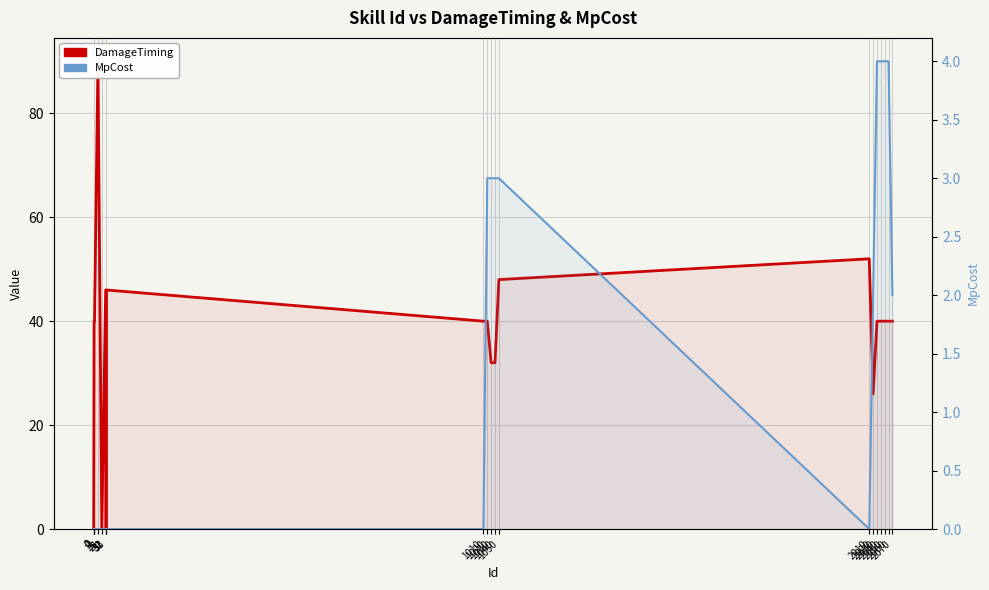

Rank the categories by MpCost value from lowest to highest.

0, 1, 2, 11, 21, 31, 32, 33, 1010, 2010, 2020, 2070, 1020, 1030, 1040, 1050, 2030, 2040, 2050, 2060